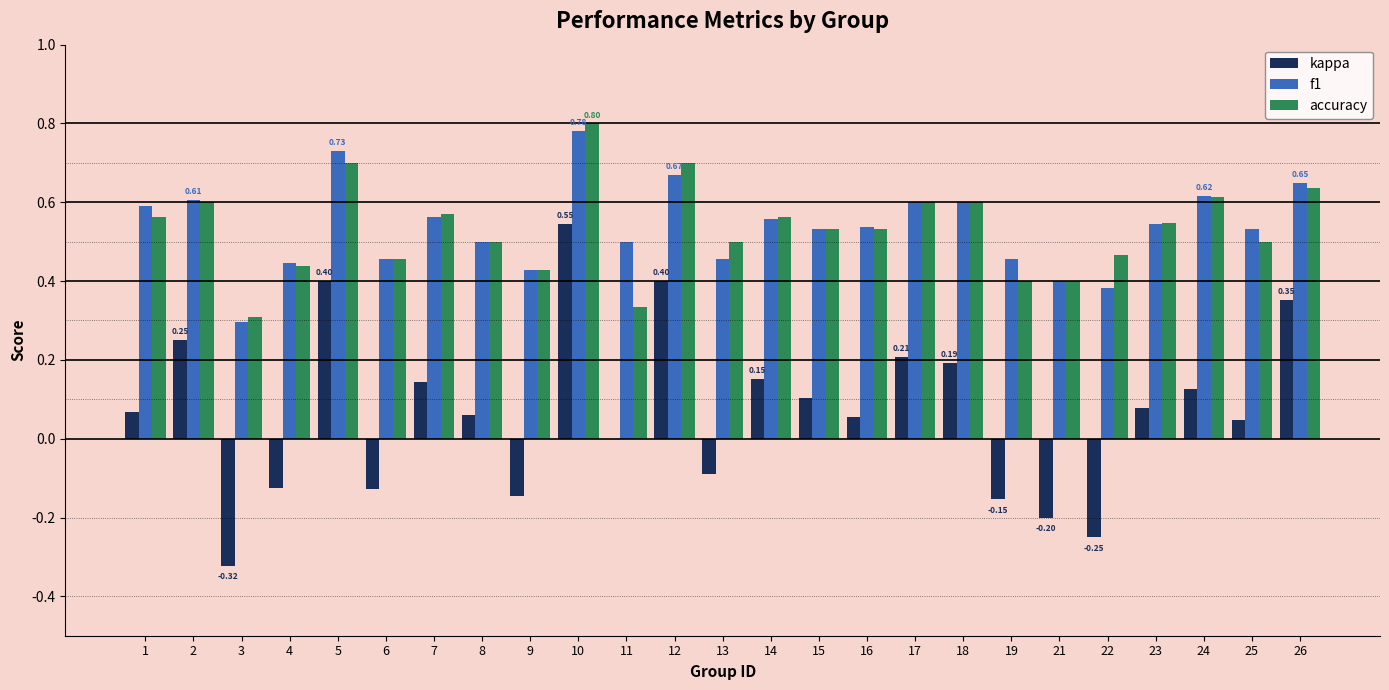

What are all the series names shown in the legend?

kappa, f1, accuracy